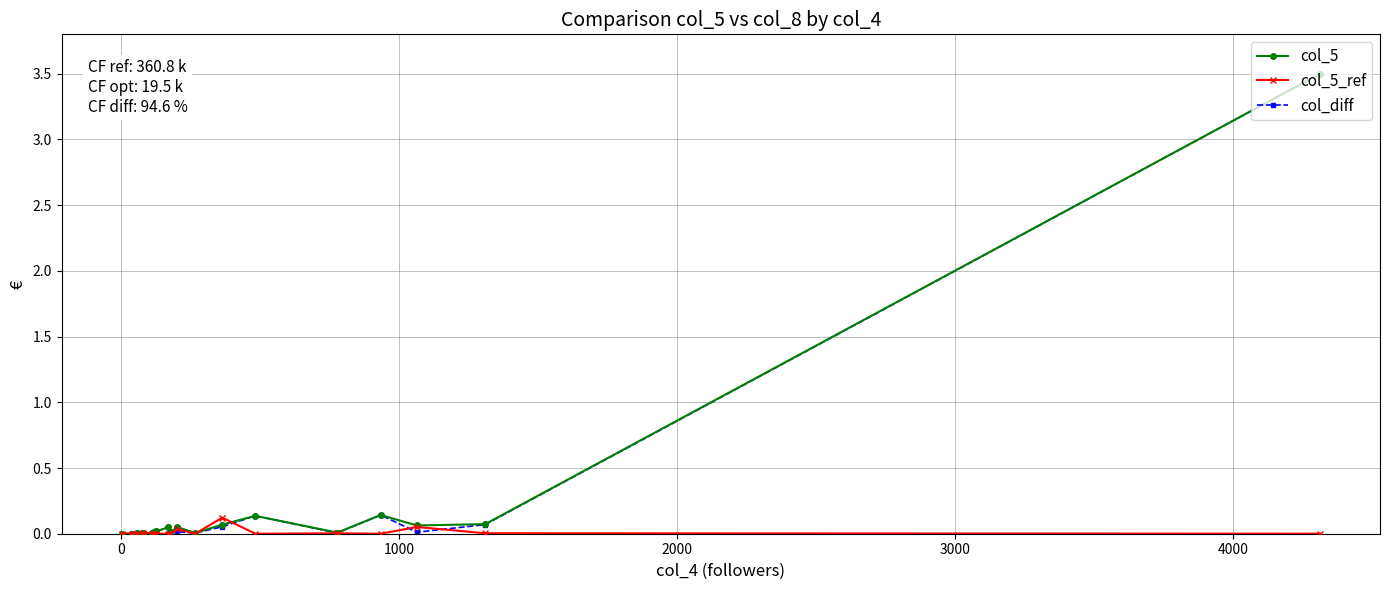

What are all the series names shown in the legend?

col_5, col_5_ref, col_diff